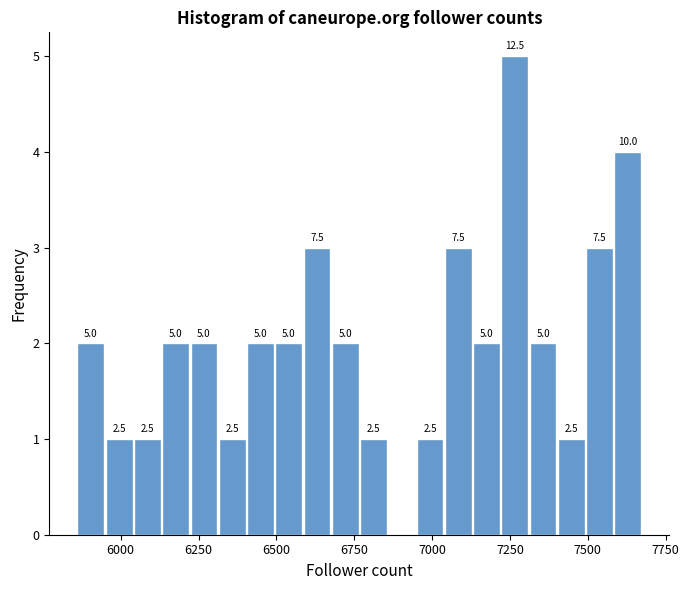

Read against the x-axis, roughly where is the centre of the tallest bar?

7250